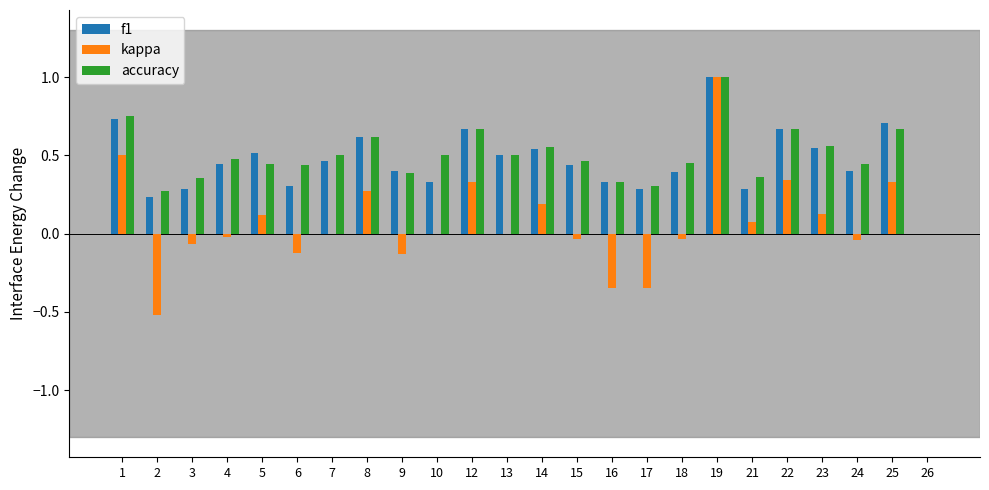

How many series are shown in this chart?

3